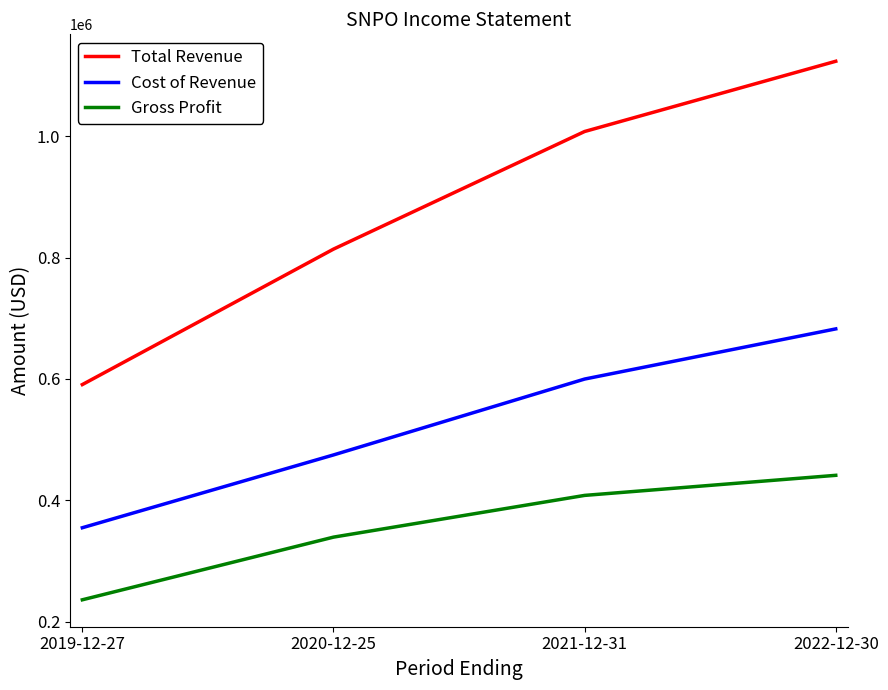

Count the Total Revenue values in the range 814100 to 1123800.

3